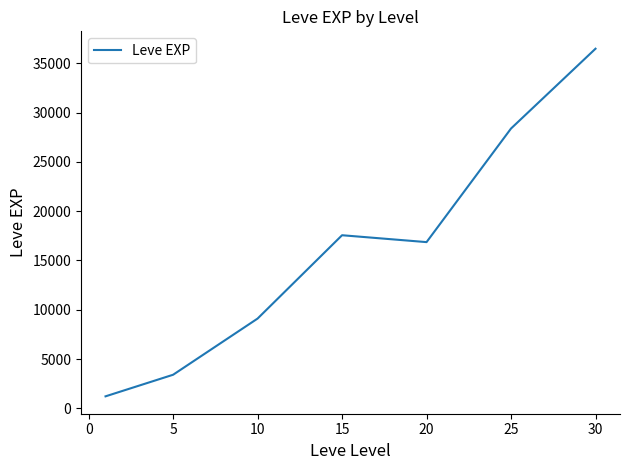

What is the smallest value displayed?

1213.3